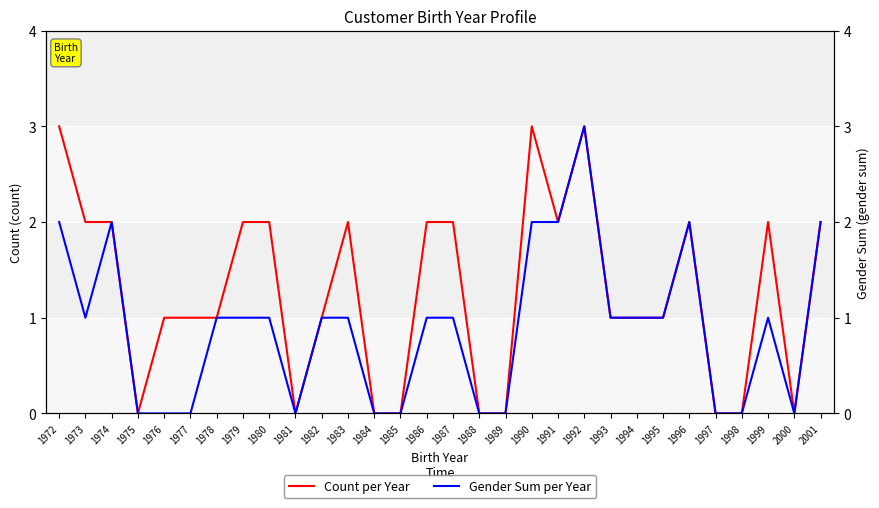

How many series are shown in this chart?

2